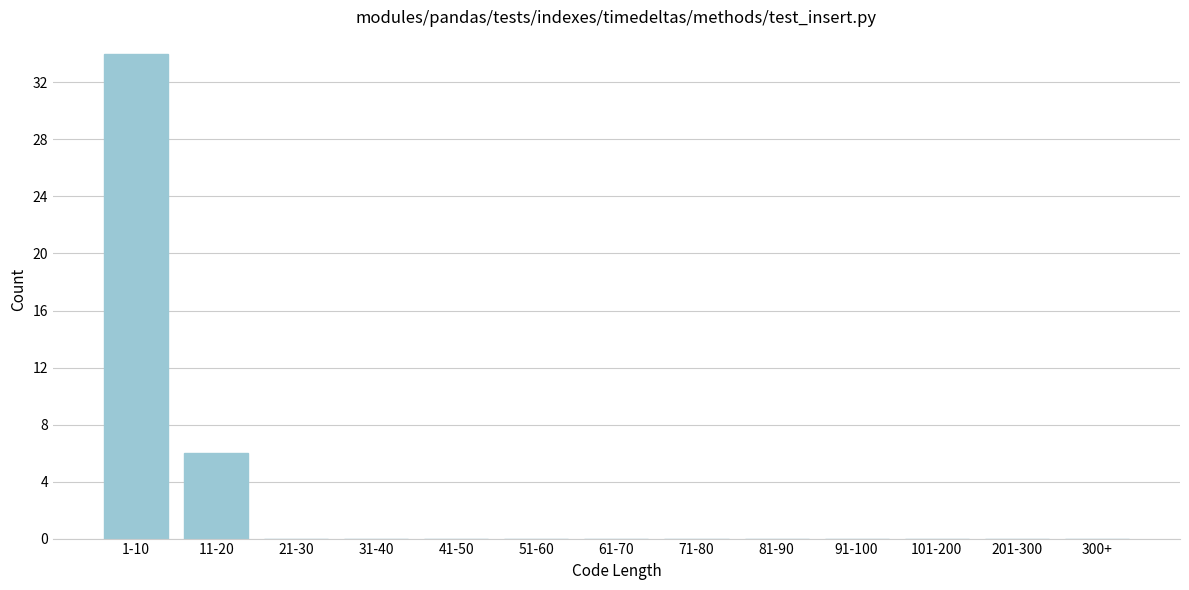

Reading left to right, list all the values displayed in this chart.

1-10=34	11-20=6	21-30=0	31-40=0	41-50=0	51-60=0	61-70=0	71-80=0	81-90=0	91-100=0	101-200=0	201-300=0	300+=0